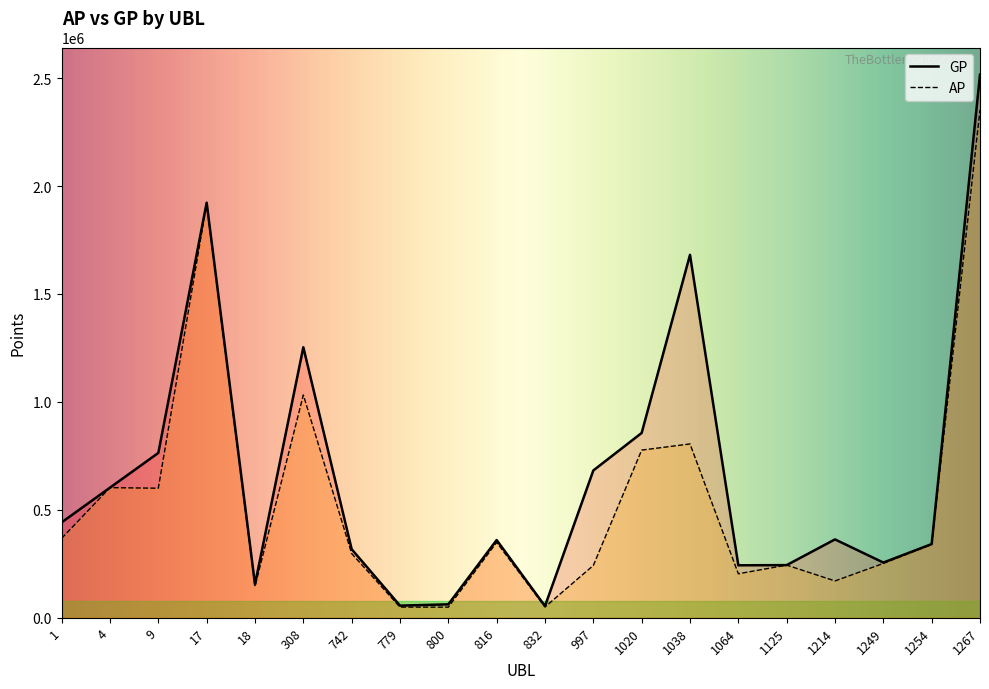

Reading right to left, extract all data points from this chart.

AP: 2352514	339456	251554	170483	243800	203670	805177	776654	242250	49778	349096	49030	49246	297401	1032101	145251	1918930	600043	602713	367882
GP: 2516129	341302	255632	362898	243800	242913	1681293	856130	682321	54073	359954	62041	56092	317578	1253187	154772	1922970	763533	602713	441789